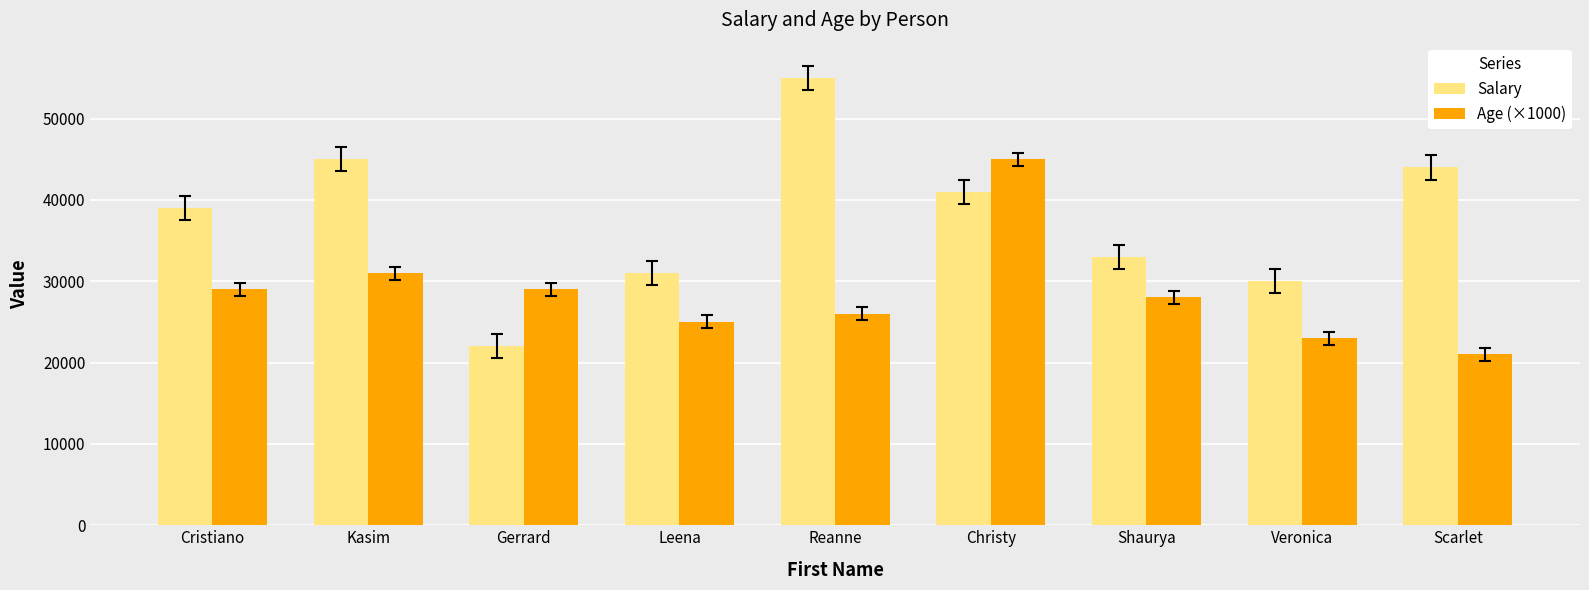

The Age (×1000) series shows 25000 at Leena. True or false?

True